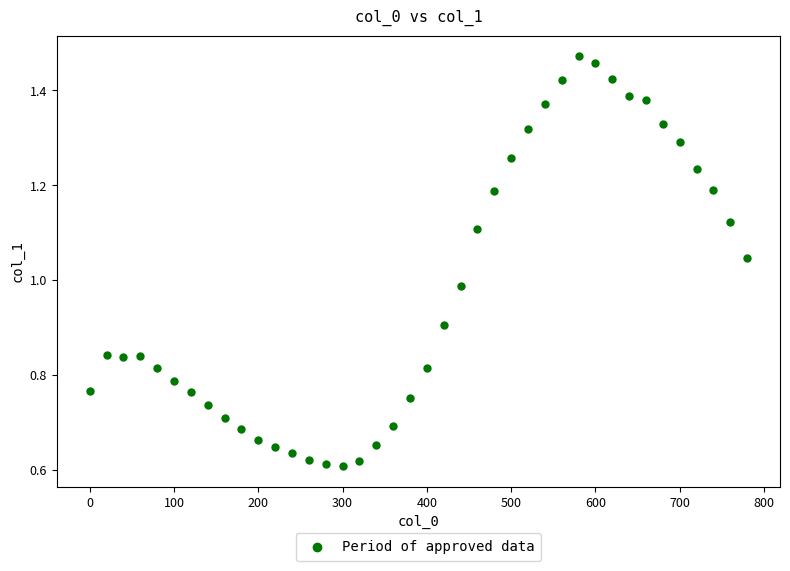

What is the range of Y values (max minus min)?

0.9